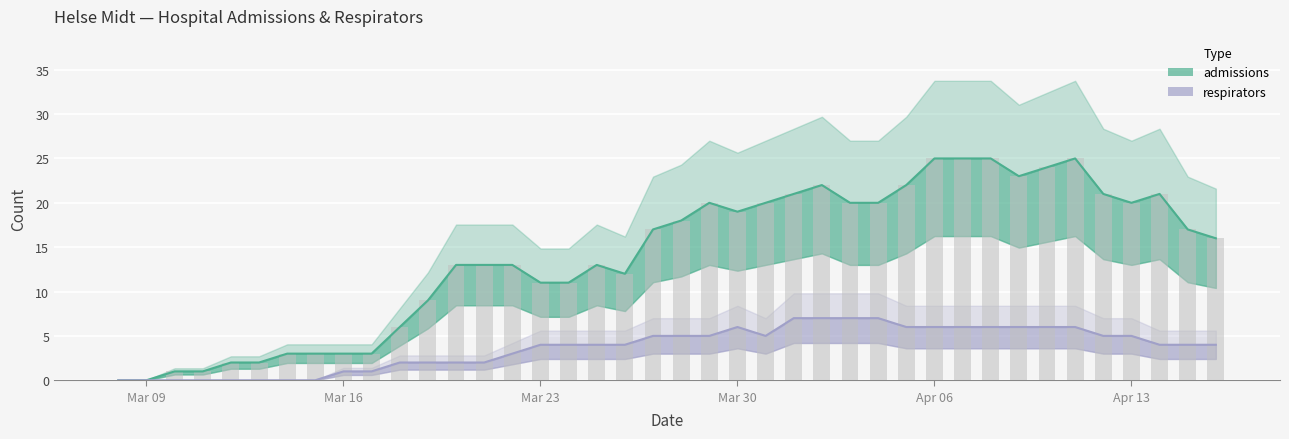

List the series in order of their overall mean, highest first.

admissions, respirators